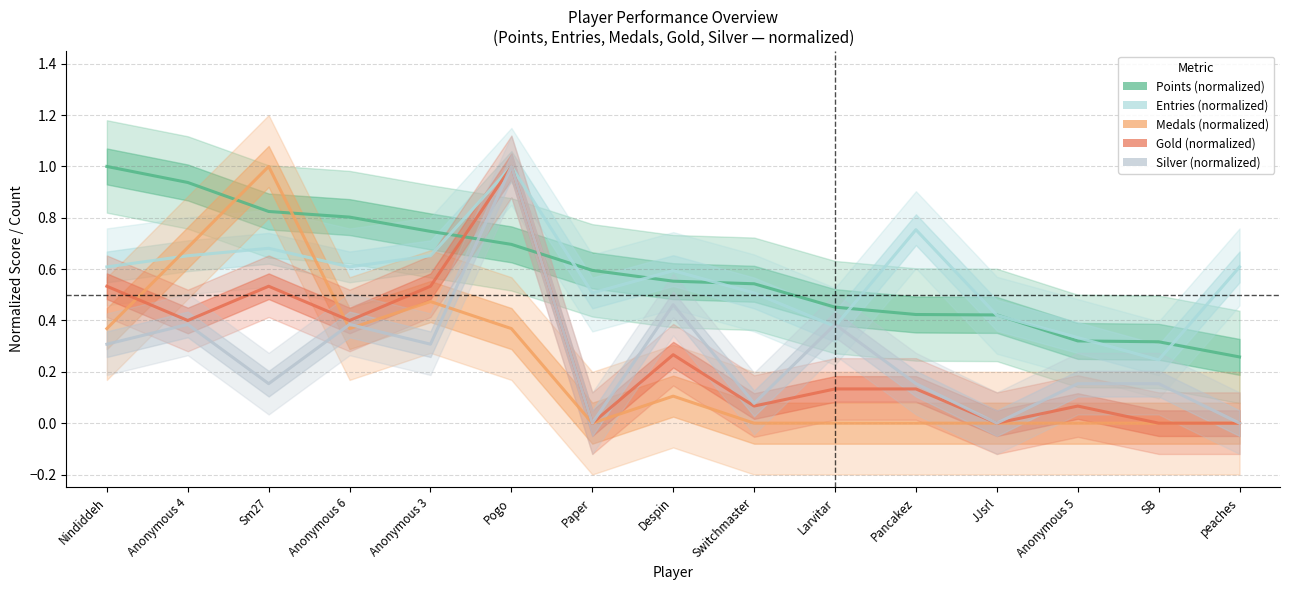

What is the difference between the Silver (normalized) values at Sm27 and Larvitar?

0.2